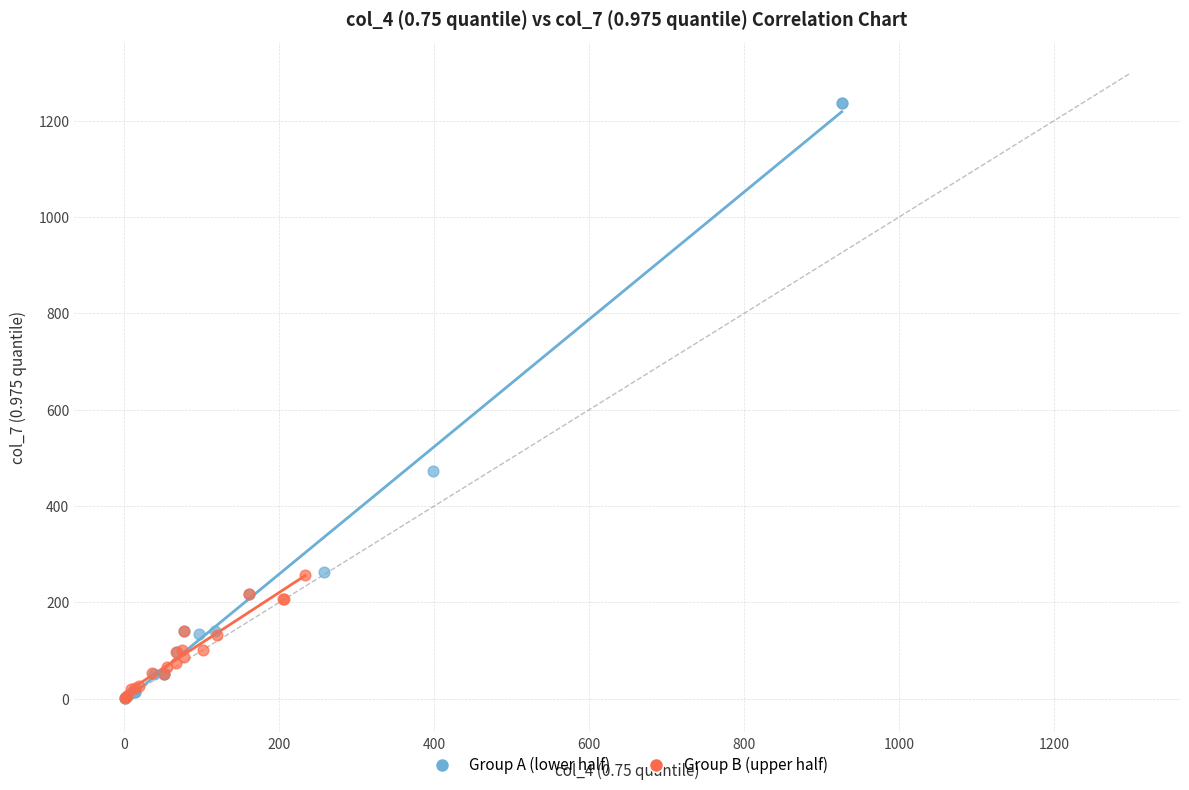

Which series has the widest spread of Y values?

Group A (lower half)